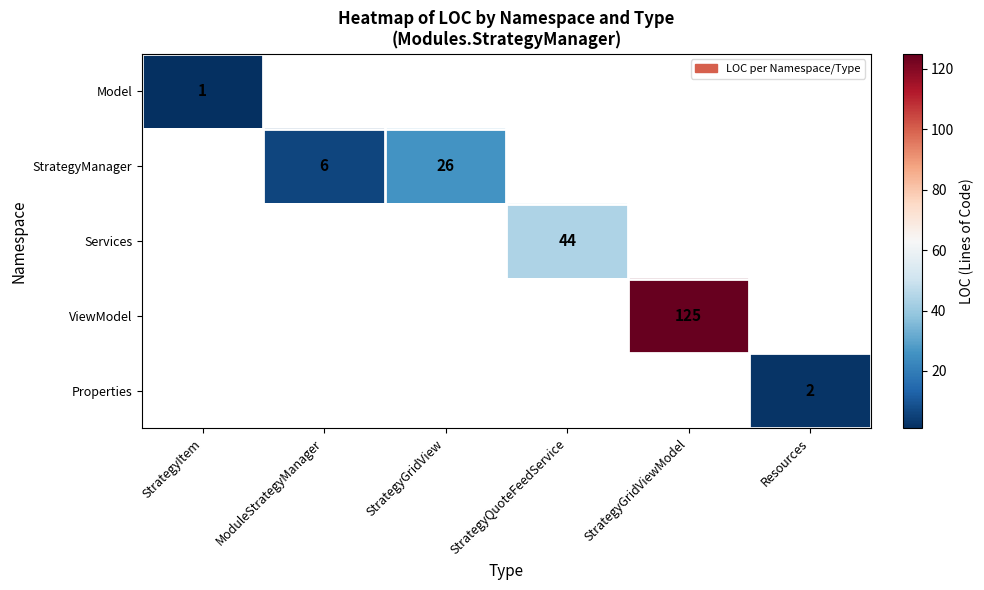

True or false: Services has a value of 77 at StrategyQuoteFeedService.

False